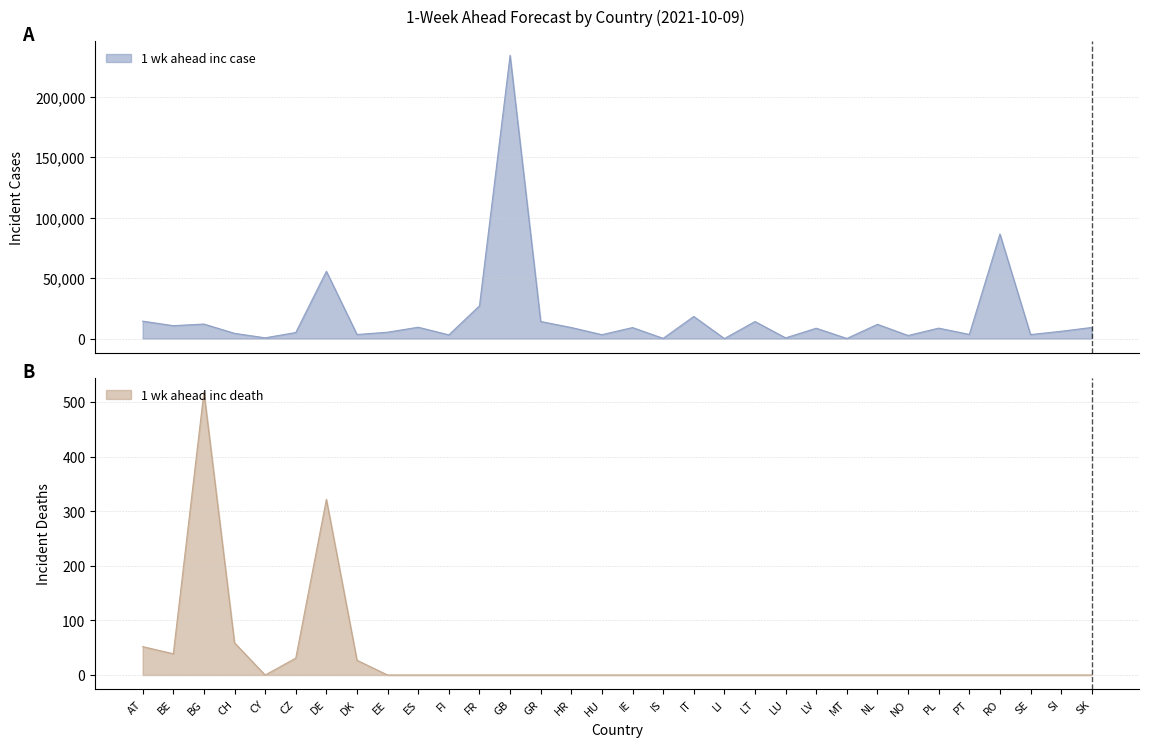

Which series changed the most between BG and SK?

1 wk ahead inc case